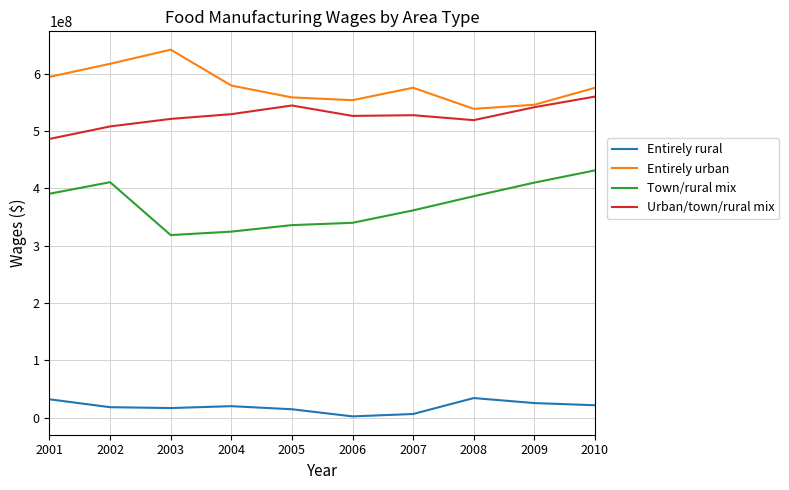

True or false: Town/rural mix and Entirely urban intersect in this chart.

False